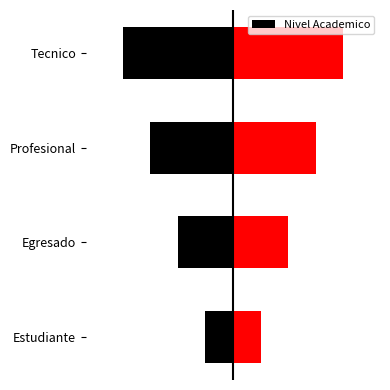

Rank the categories by value from lowest to highest.

Tecnico, Profesional, Egresado, Estudiante